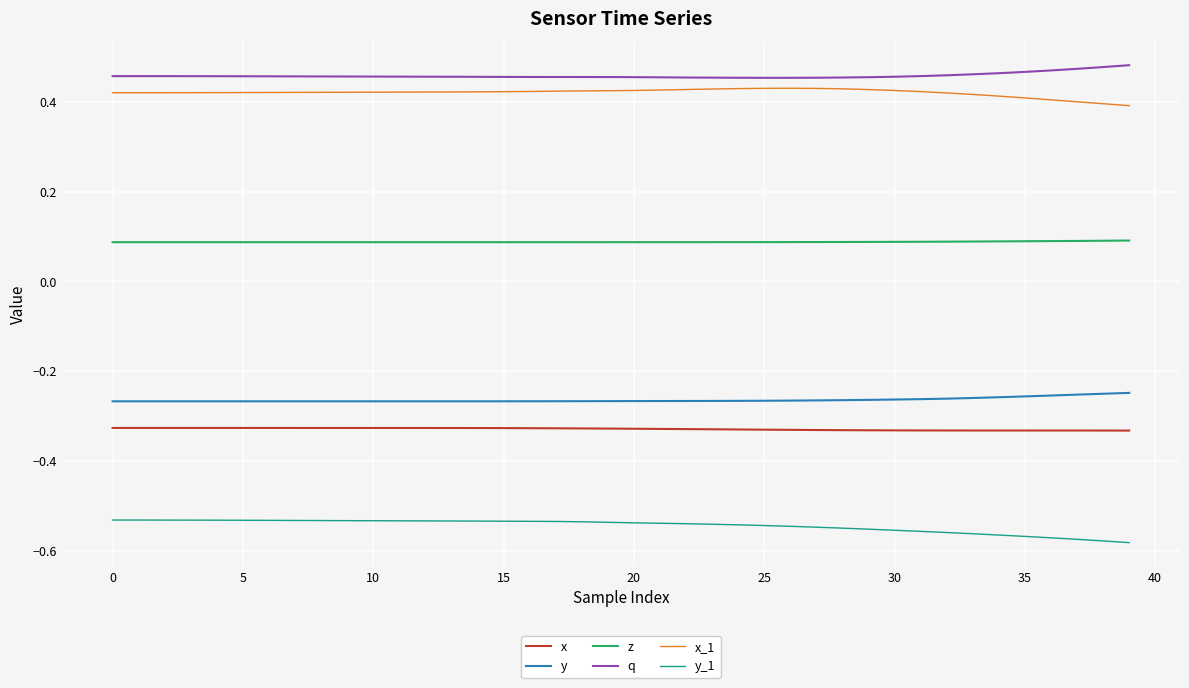

Rank the series by their maximum value, from highest to lowest.

q, x_1, z, y, x, y_1